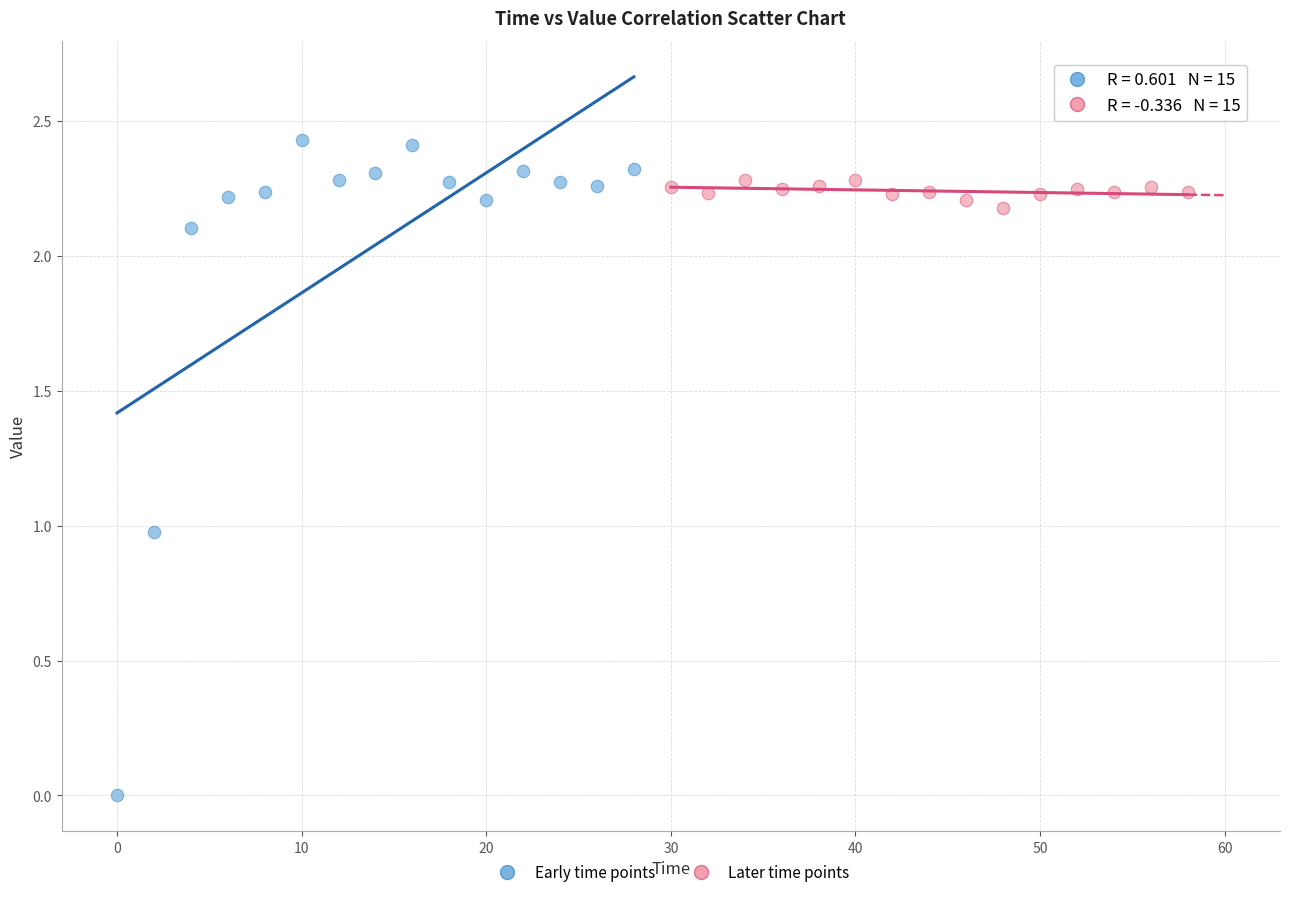

Which series contains the highest Y value?

Early time points